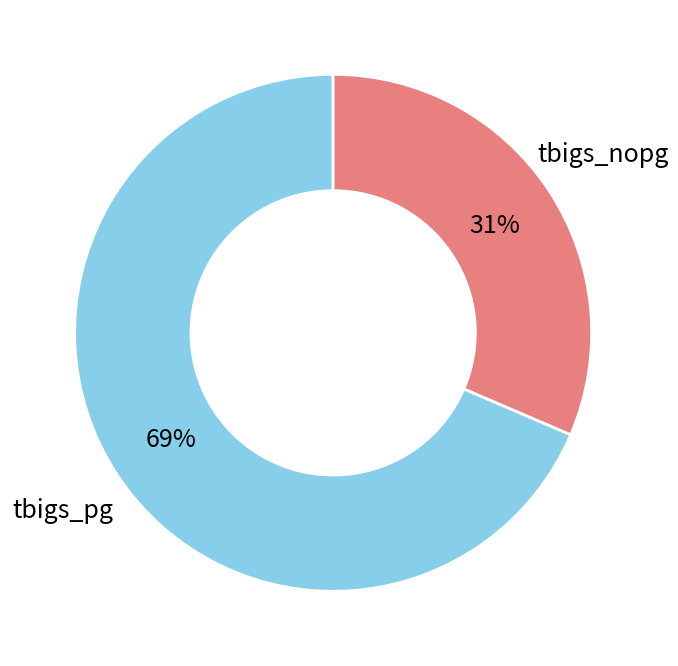

To the nearest percent, what is the average slice percentage?

50%